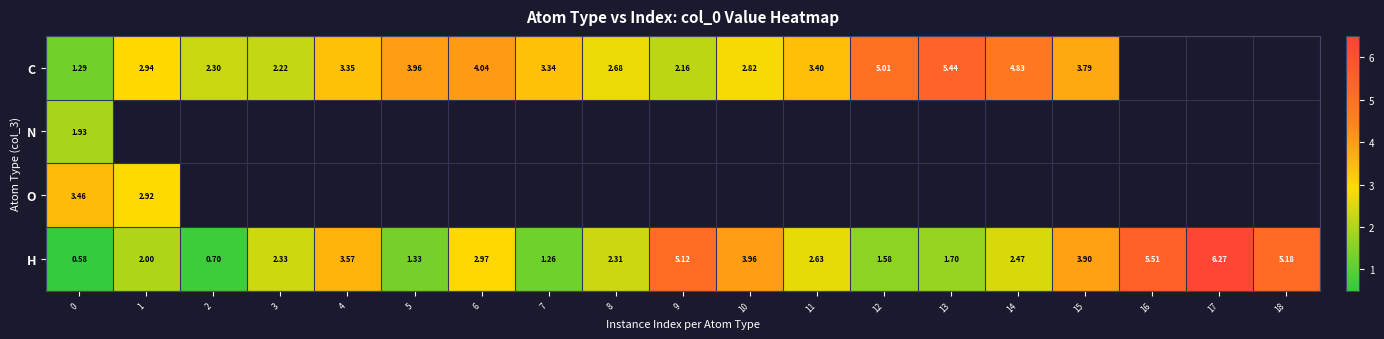

At how many categories does at least one series exceed 1?

19